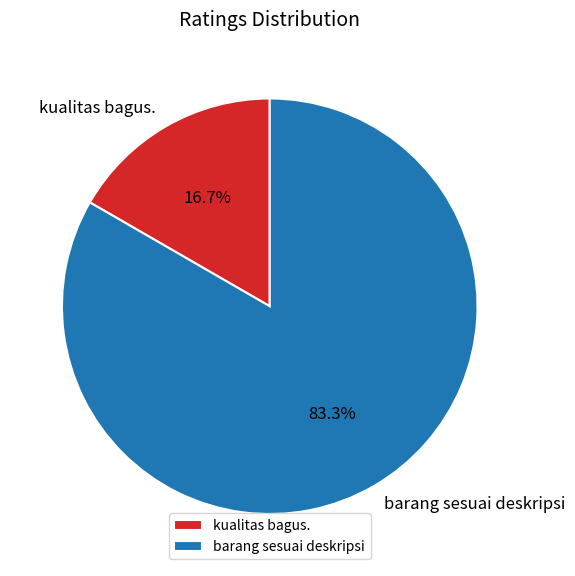

How much of the chart is everything except barang sesuai deskripsi?

16.7%